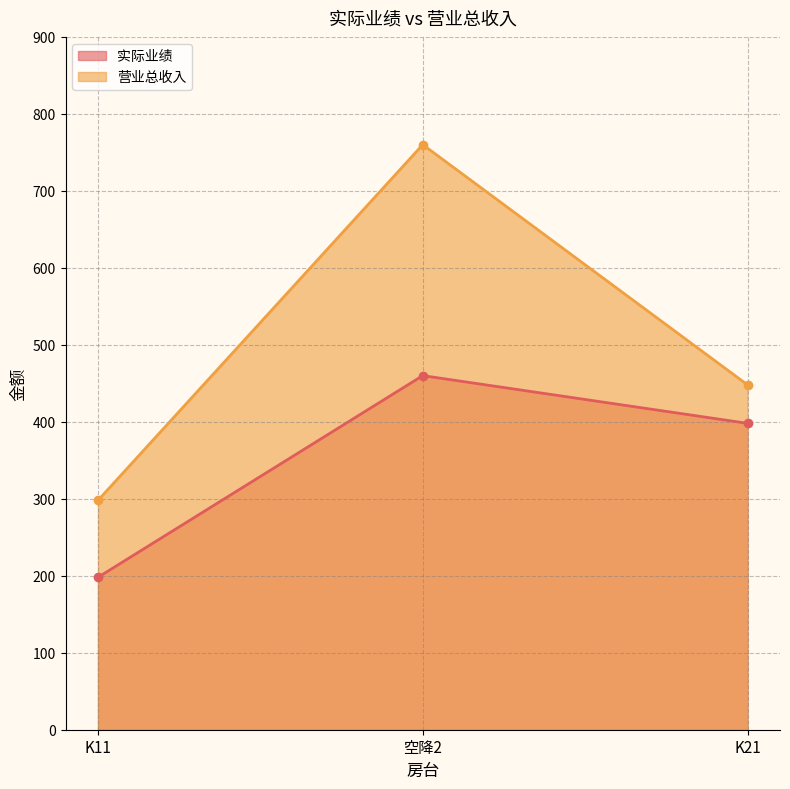

What value does the 实际业绩 series have at K21?

398